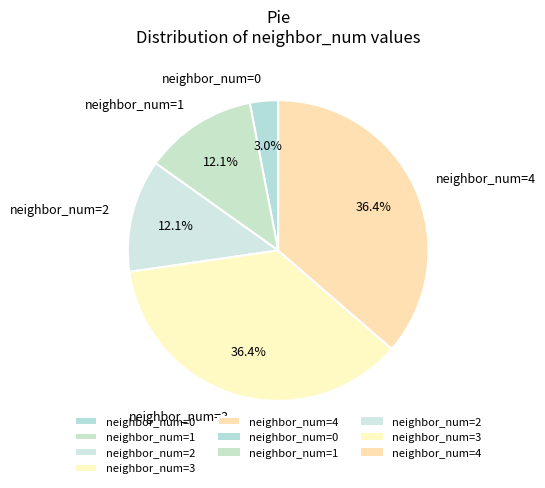

Which slice is the smallest?

neighbor_num=0